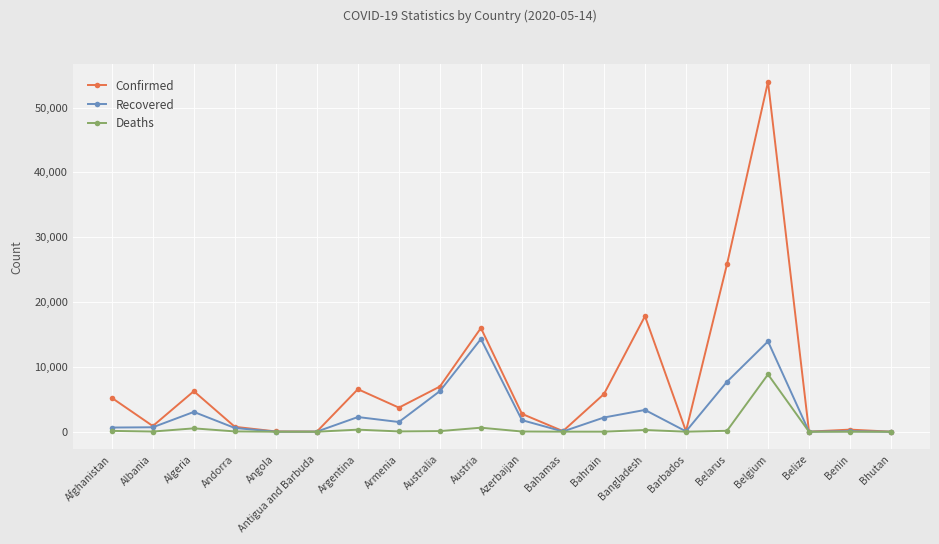

Which series has the widest spread of values?

Confirmed